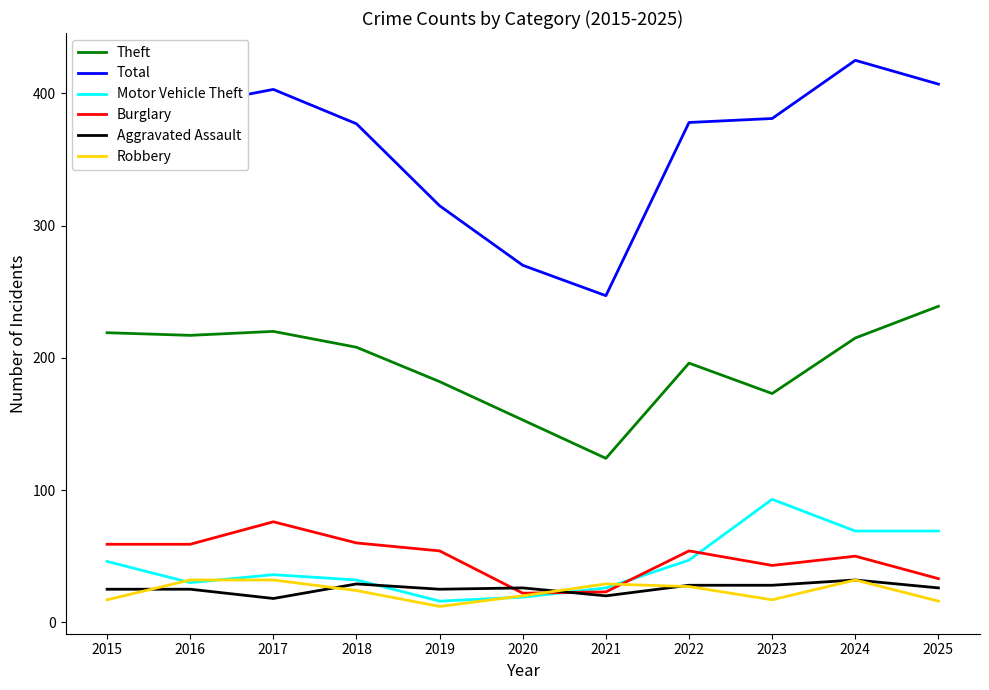

What is the spread (max minus min) of values at 2024?

393